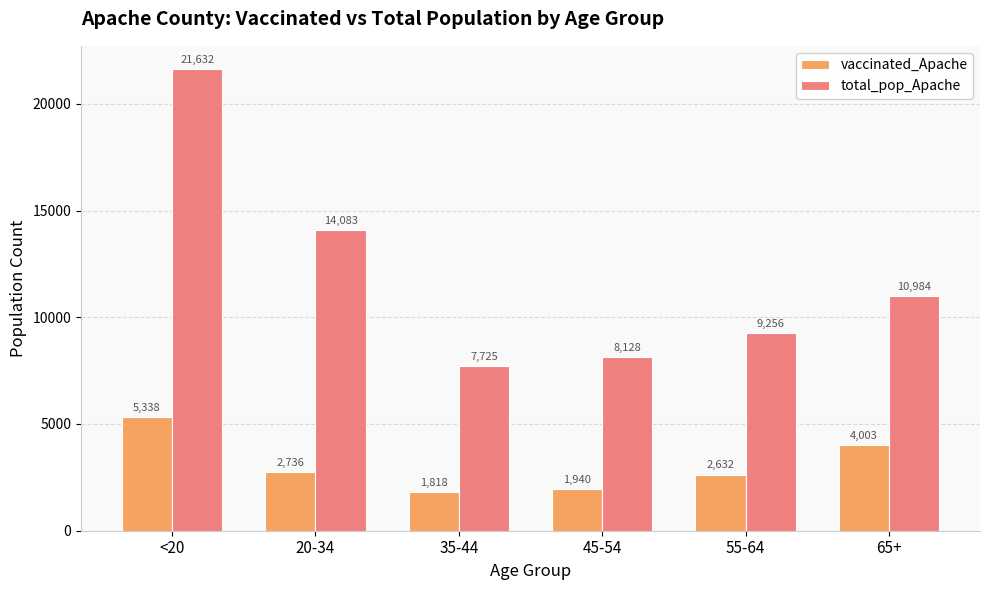

Which series has the largest range (max minus min)?

total_pop_Apache